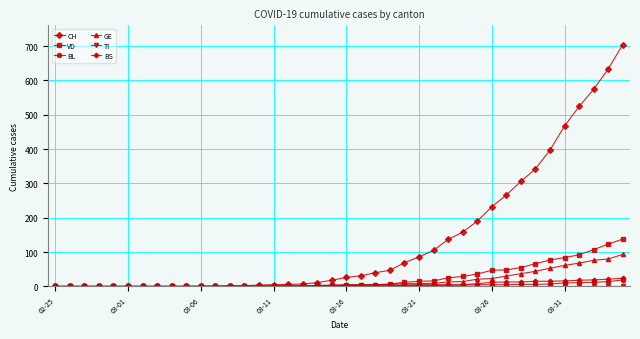

At how many categories does at least one series exceed 294?

8